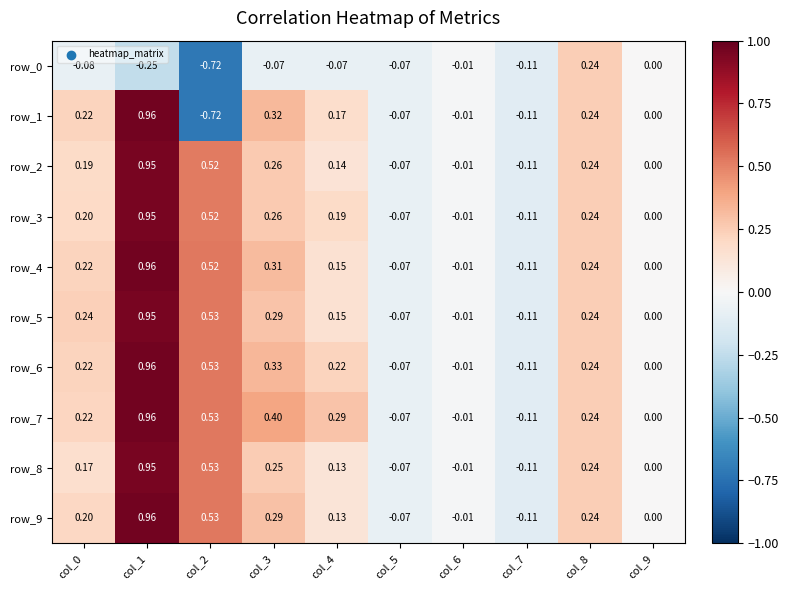

Is the value of row_9 at col_7 greater than the value of row_7 at col_8?

No